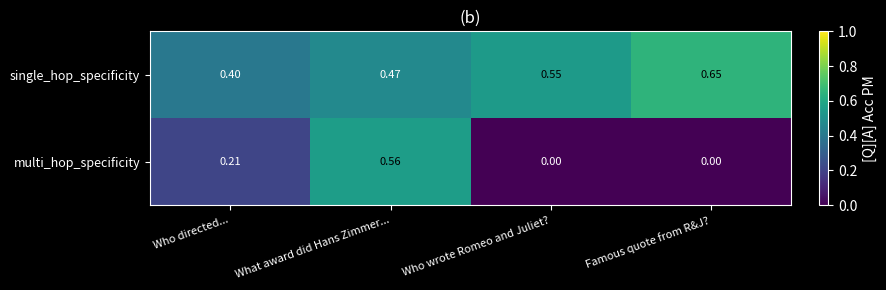

Where is single_hop_specificity nearest to the value 0?

Who directed...